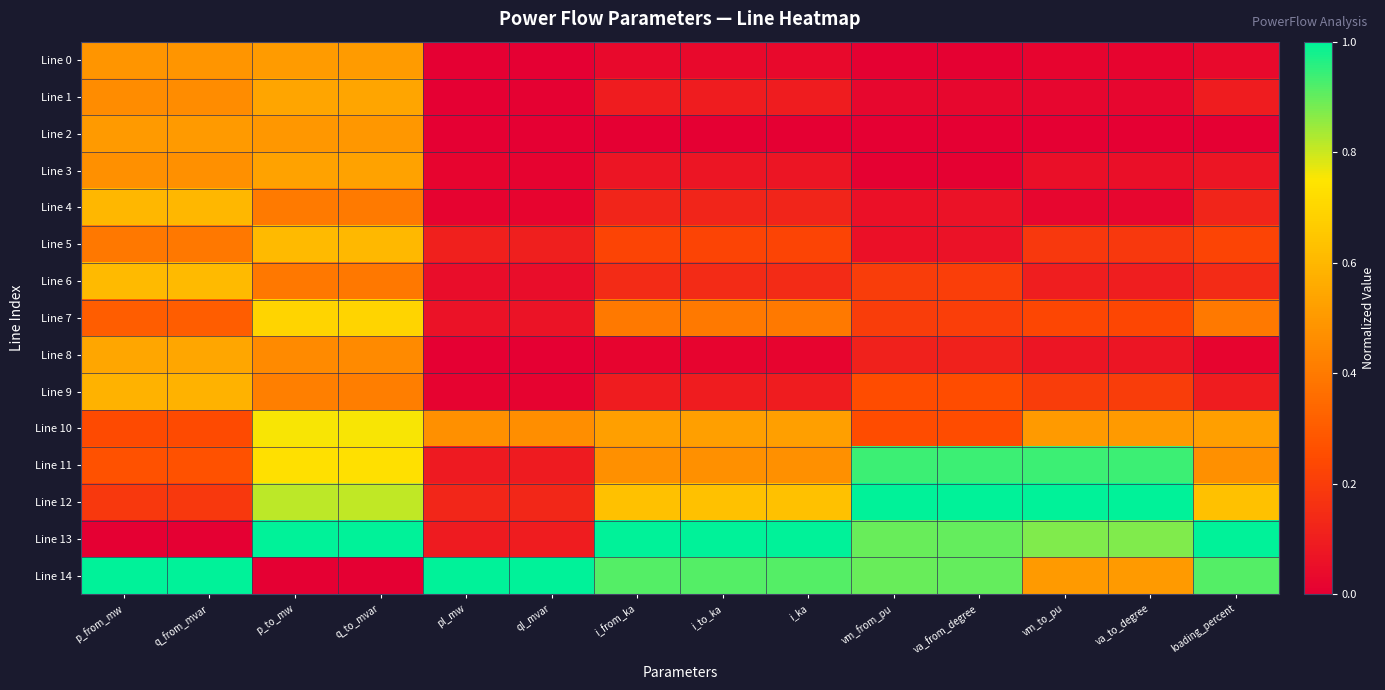

Which category has the lowest value across all series?

pl_mw